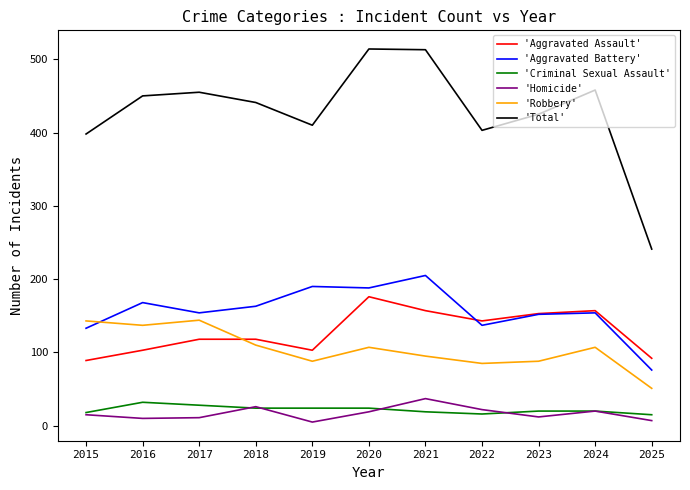

What is the difference between the second highest and second lowest values in the 'Total' series?

115